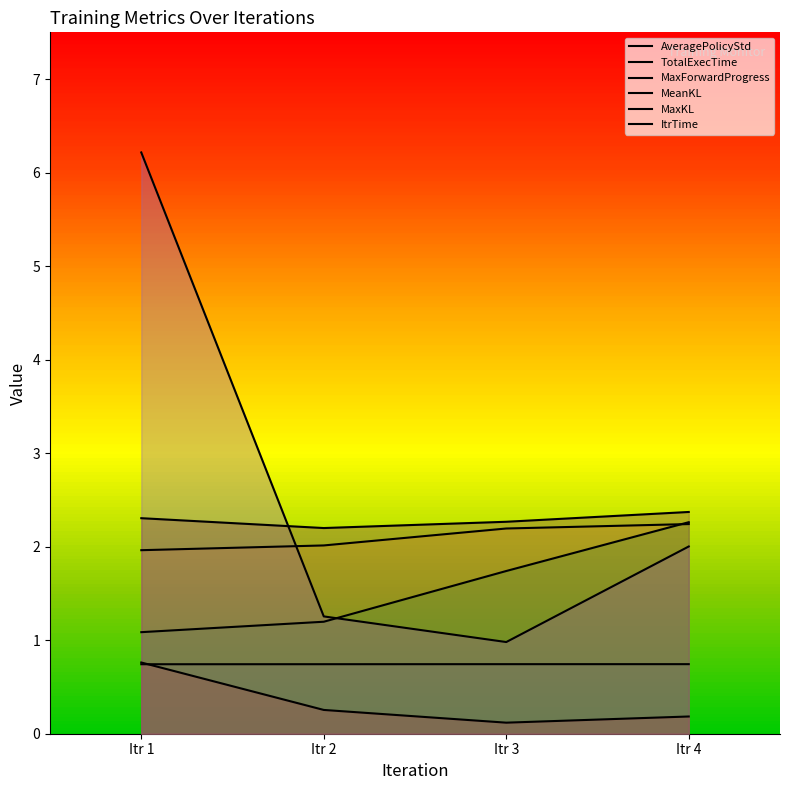

How many categories are shown in the chart?

4